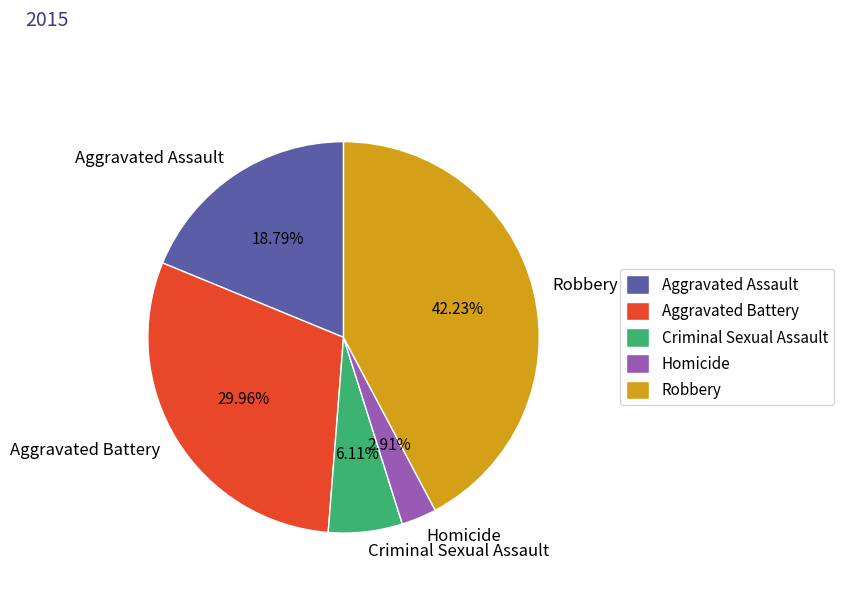

The Aggravated Assault slice represents 19% of the pie. True or false?

True